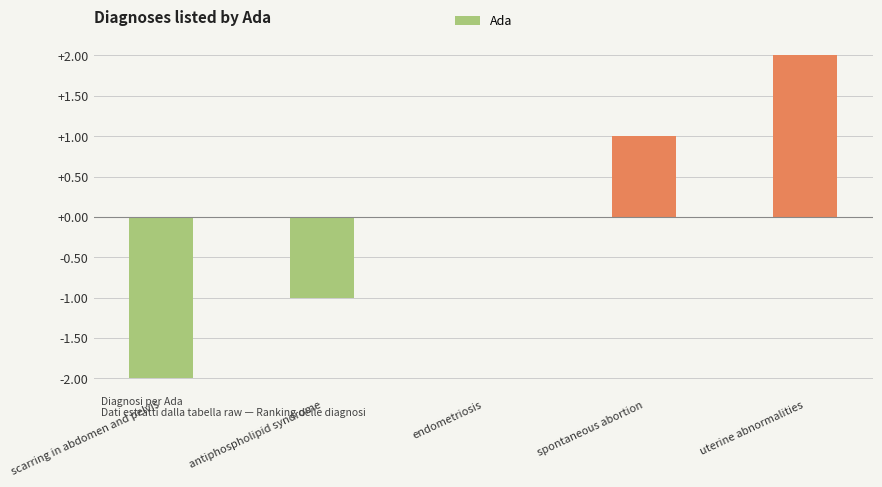

Reading left to right, transcribe all the data shown in this chart.

-2	-1	0	1	2